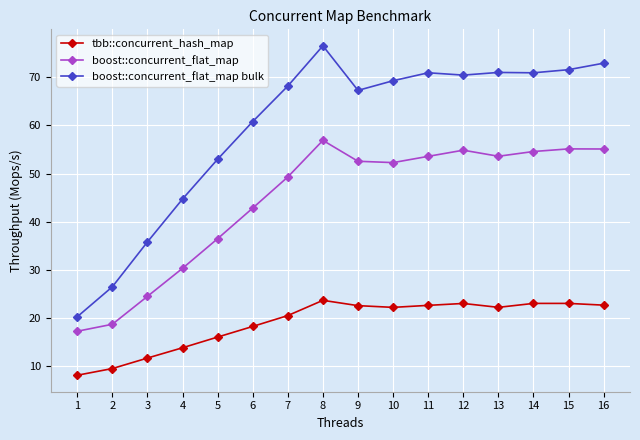

What is the total value across all series at 11?

147.1